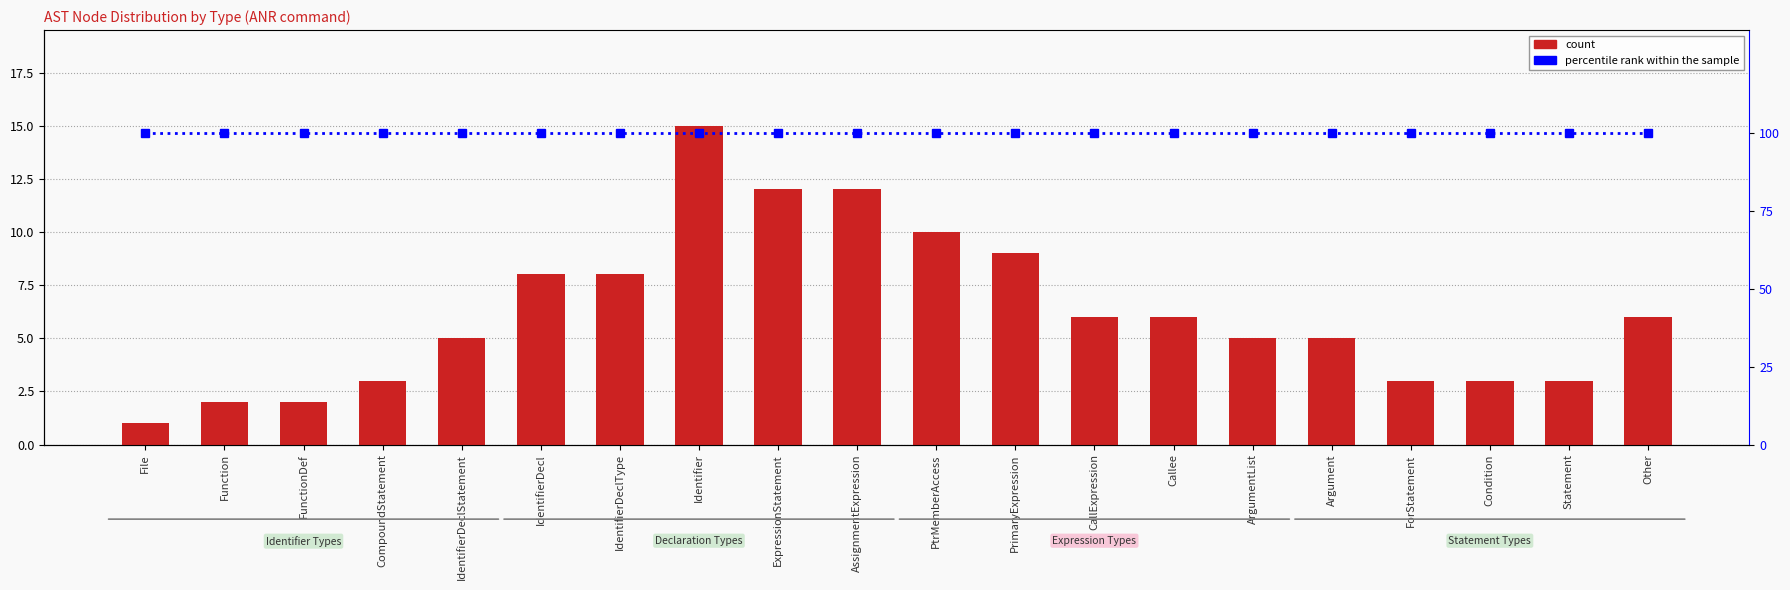

Rank the series by their maximum value, from highest to lowest.

percentile rank within the sample, count